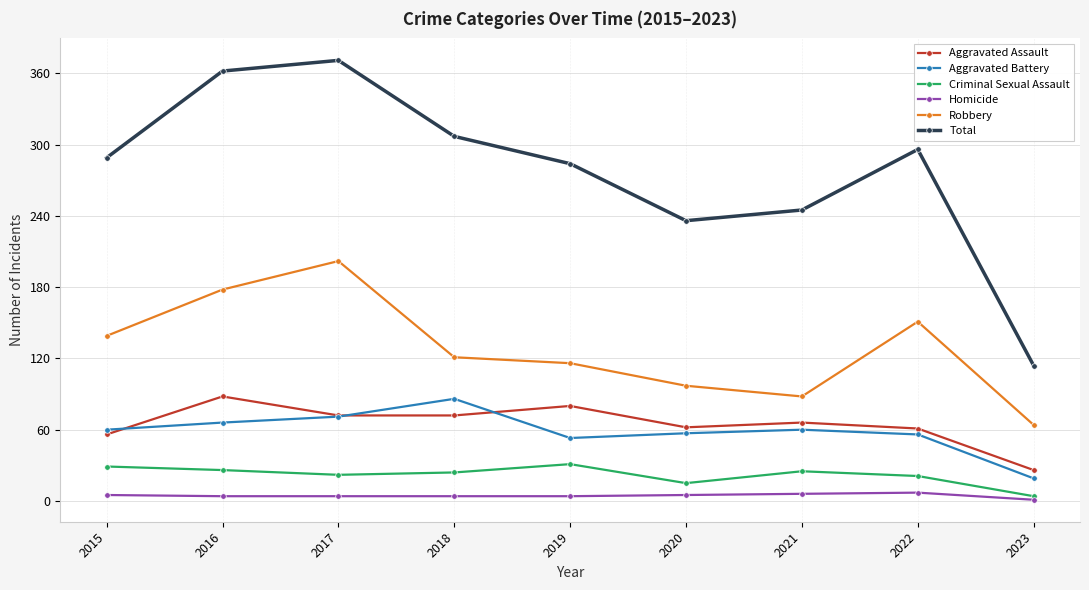

Is it true that Criminal Sexual Assault equals 29 at 2015?

True